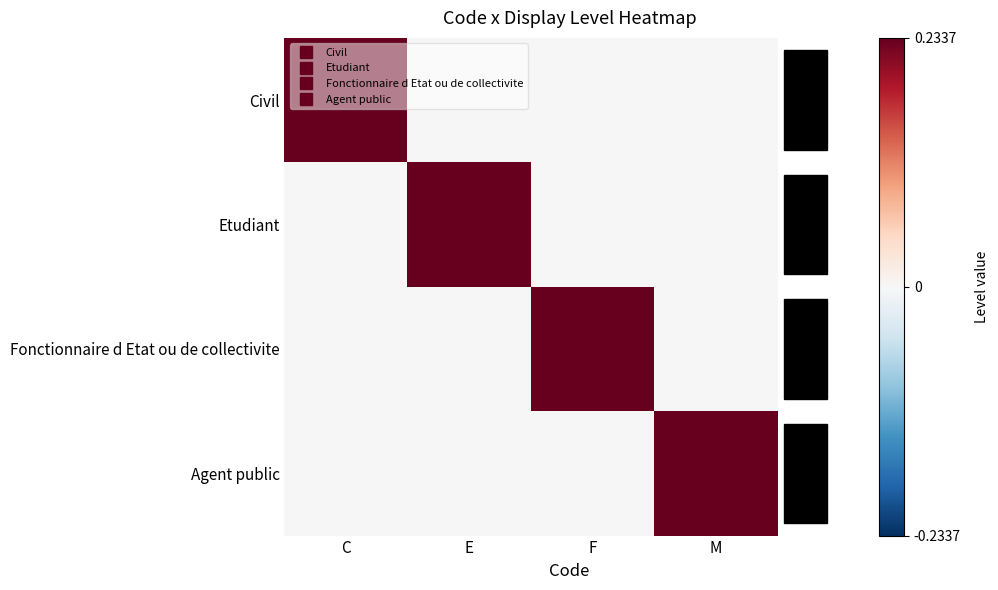

Reading left to right, what are all the values shown in this chart?

Civil: C=0.2	E=0.0	F=0.0	M=0.0
Etudiant: C=0.0	E=0.2	F=0.0	M=0.0
Fonctionnaire d Etat ou de collectivite: C=0.0	E=0.0	F=0.2	M=0.0
Agent public: C=0.0	E=0.0	F=0.0	M=0.2